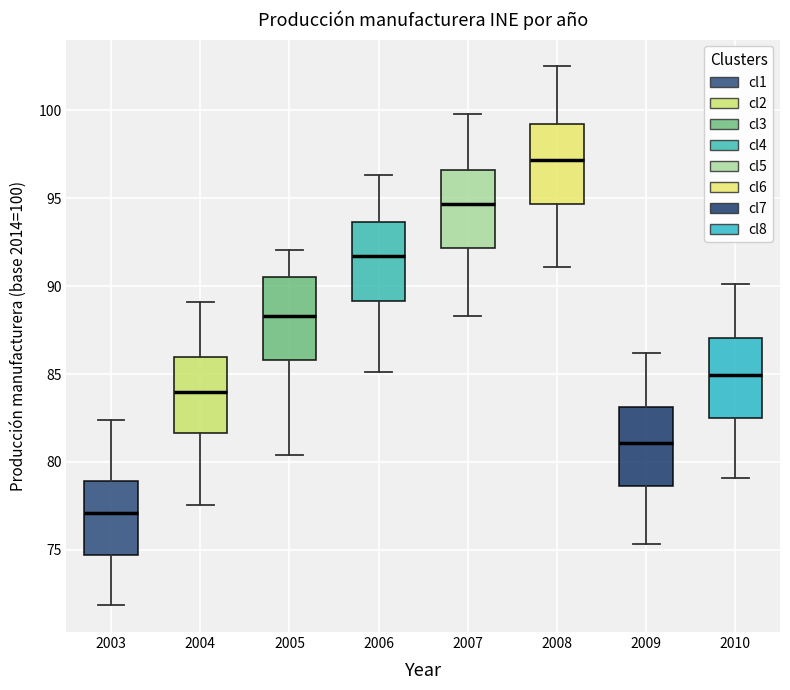

Reading left to right, read every box against the y-axis: the position of its median line, the range the box covers, and the ends of its whiskers. The values are not printed on the chart, so give them approximately, as read against the axis.

2003: median 77.0, box 74.5 to 79.0, whiskers 72.0 to 82.5
2004: median 84.0, box 81.5 to 86.0, whiskers 77.5 to 89.0
2005: median 88.5, box 86.0 to 90.5, whiskers 80.5 to 92.0
2006: median 91.5, box 89.0 to 93.5, whiskers 85.0 to 96.5
2007: median 94.5, box 92.0 to 96.5, whiskers 88.5 to 100.0
2008: median 97.0, box 94.5 to 99.5, whiskers 91.0 to 102.5
2009: median 81.0, box 78.5 to 83.0, whiskers 75.5 to 86.0
2010: median 85.0, box 82.5 to 87.0, whiskers 79.0 to 90.0